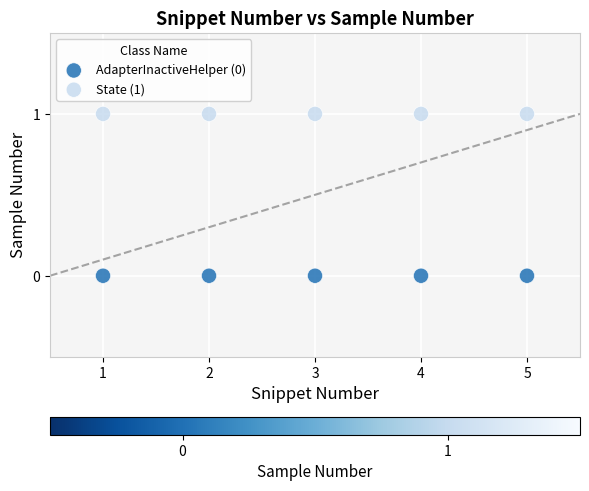

What are all the series names shown in the legend?

AdapterInactiveHelper (0), State (1)